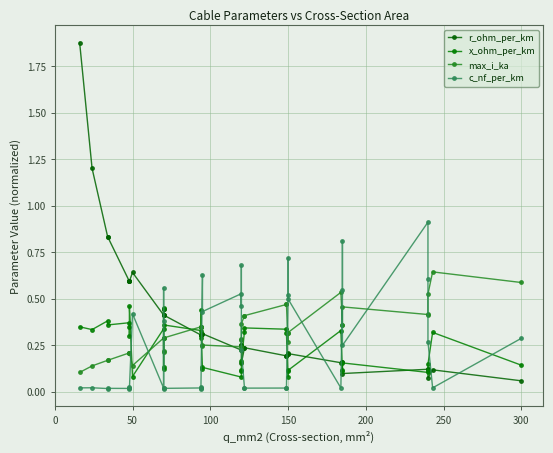

Which has a higher value, 200 or 39?

200